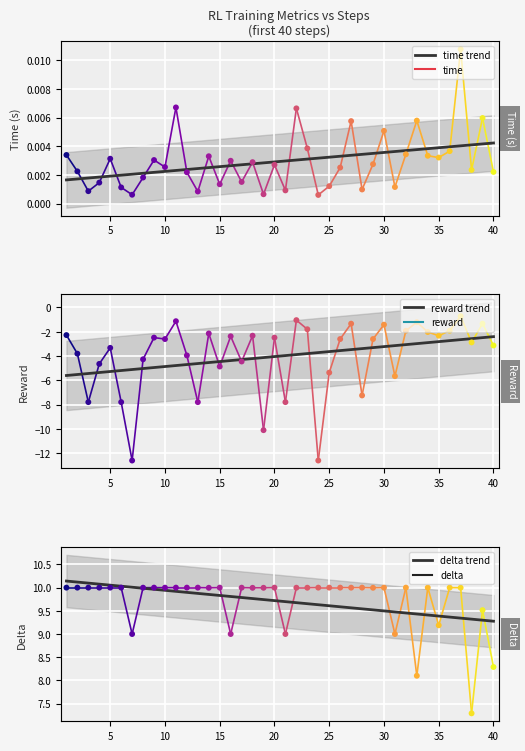

At how many categories does at least one series exceed 5?

40